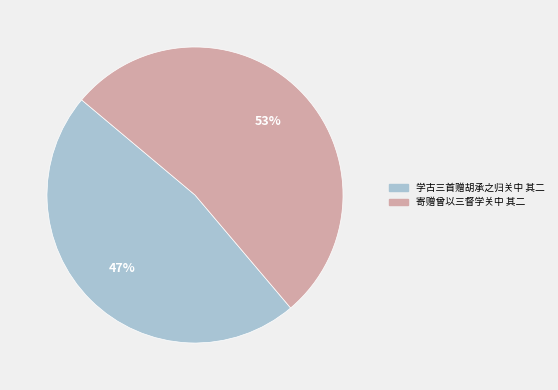

How many segments does this pie chart have?

2